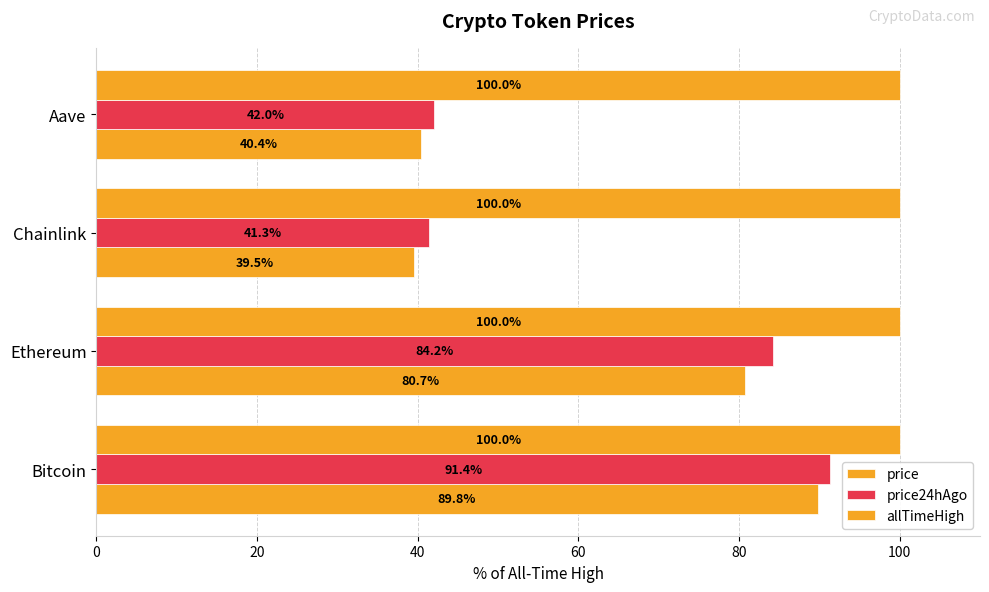

What is the highest value of the price24hAgo series?

91.4